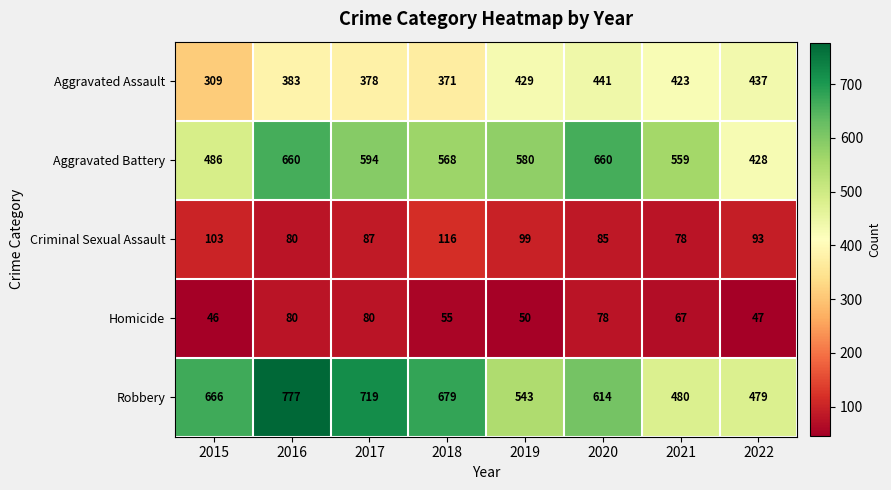

What is the sum of all Robbery values?

4957